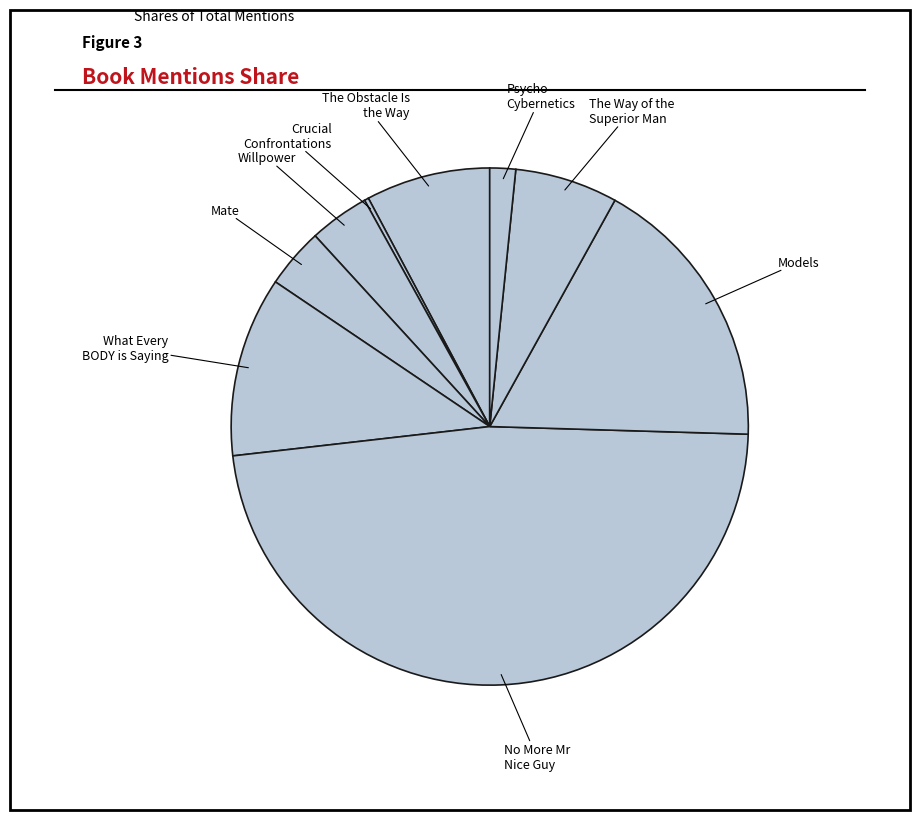

How many segments does this pie chart have?

9